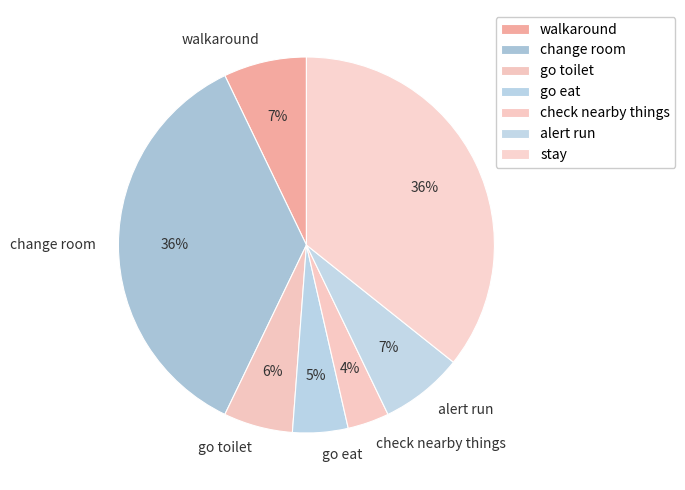

Which slice is the smallest?

check nearby things